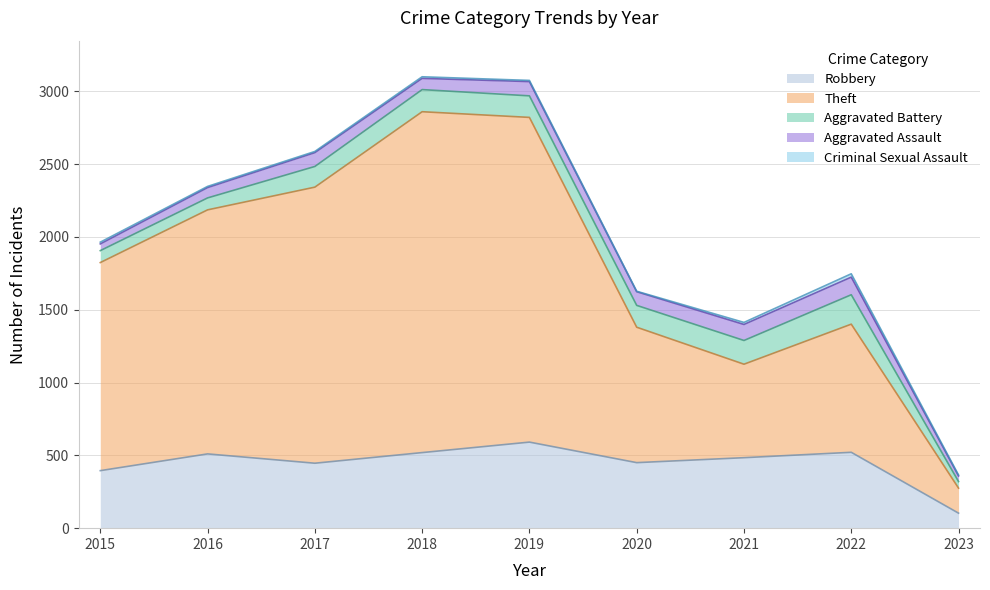

What is the value of the Criminal Sexual Assault point at the 5th from the left?

8